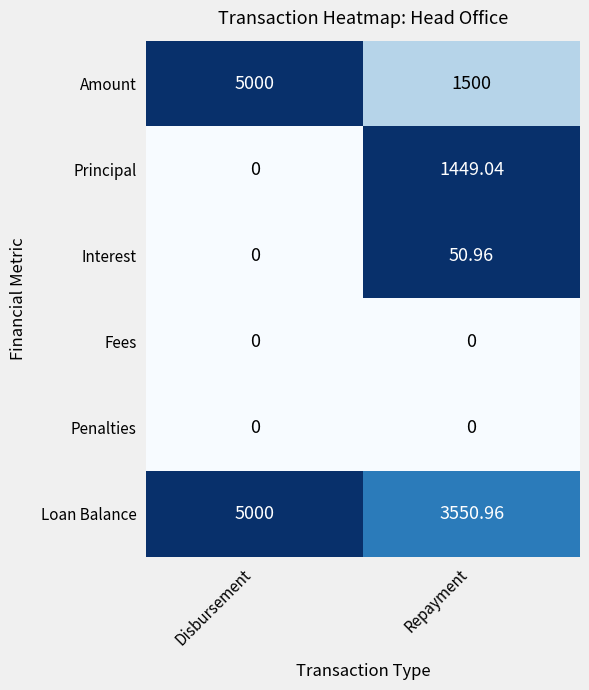

Rank the categories by Principal value from highest to lowest.

Repayment, Disbursement